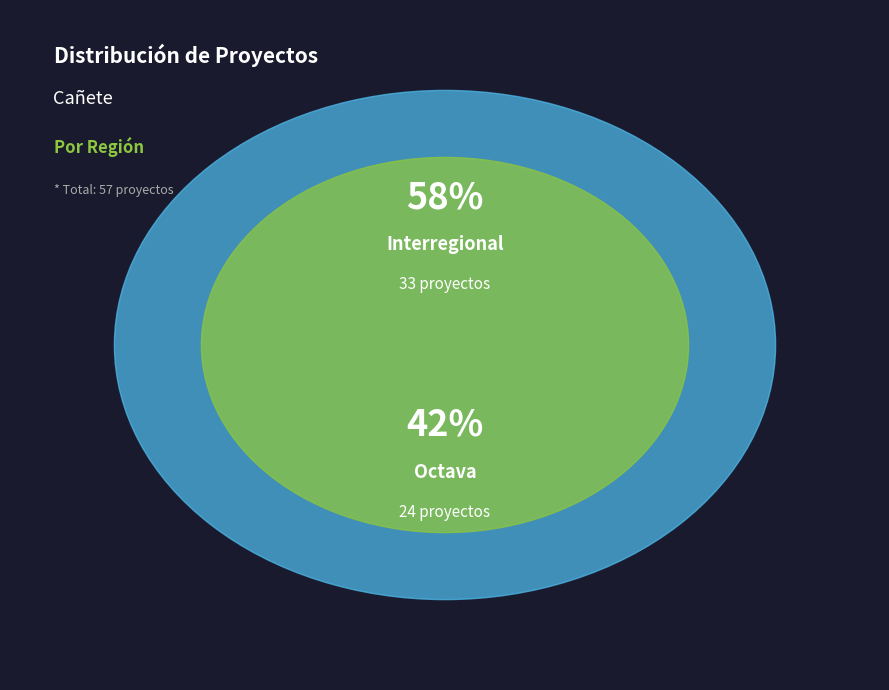

What is the change in value from Interregional to Octava?

-9